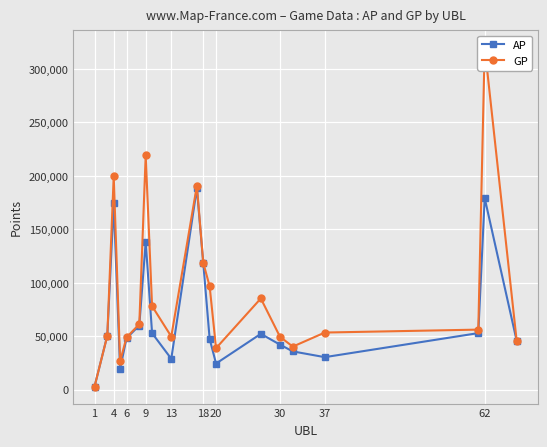

What is the difference between the maximum and second lowest values in the GP series?

293728